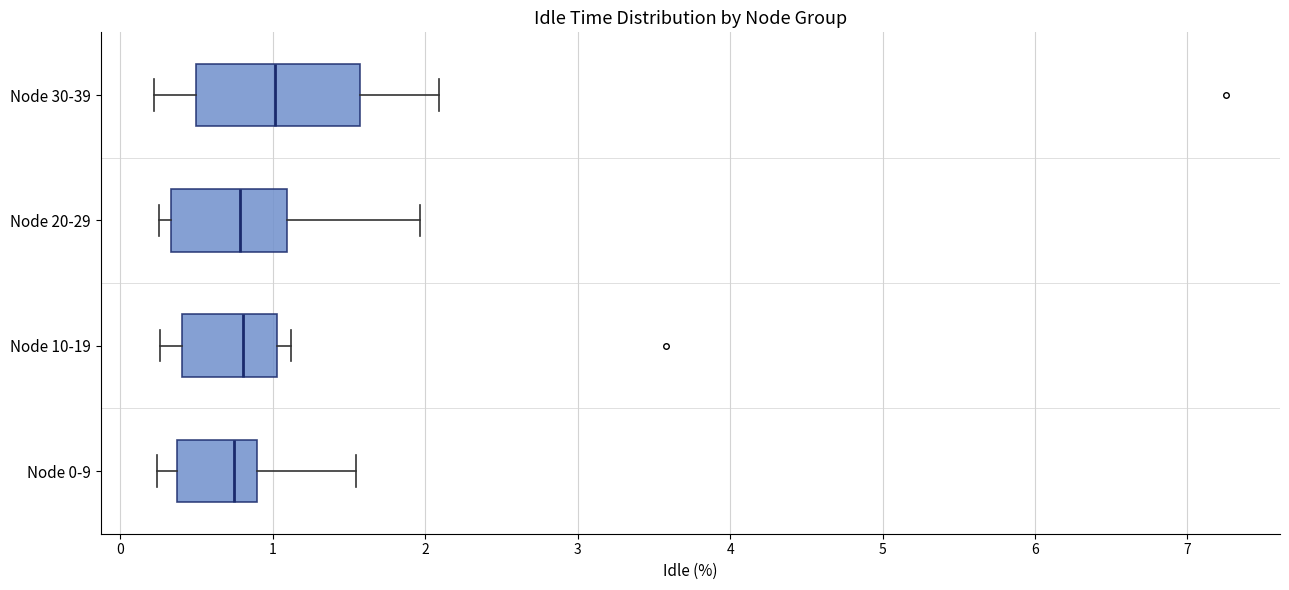

Reading bottom to top, transcribe this box plot: for each box, give where its median line is, the range the box spans, and where its two whiskers end, as read against the x-axis. The values are not printed on the chart, so give them approximately, as read against the axis.

Node 0-9: median 0.7, box 0.4 to 0.9, whiskers 0.2 to 1.5
Node 10-19: median 0.8, box 0.4 to 1.0, whiskers 0.3 to 1.1
Node 20-29: median 0.8, box 0.3 to 1.1, whiskers 0.3 (just left of the box's left edge) to 2.0
Node 30-39: median 1.0, box 0.5 to 1.6, whiskers 0.2 to 2.1